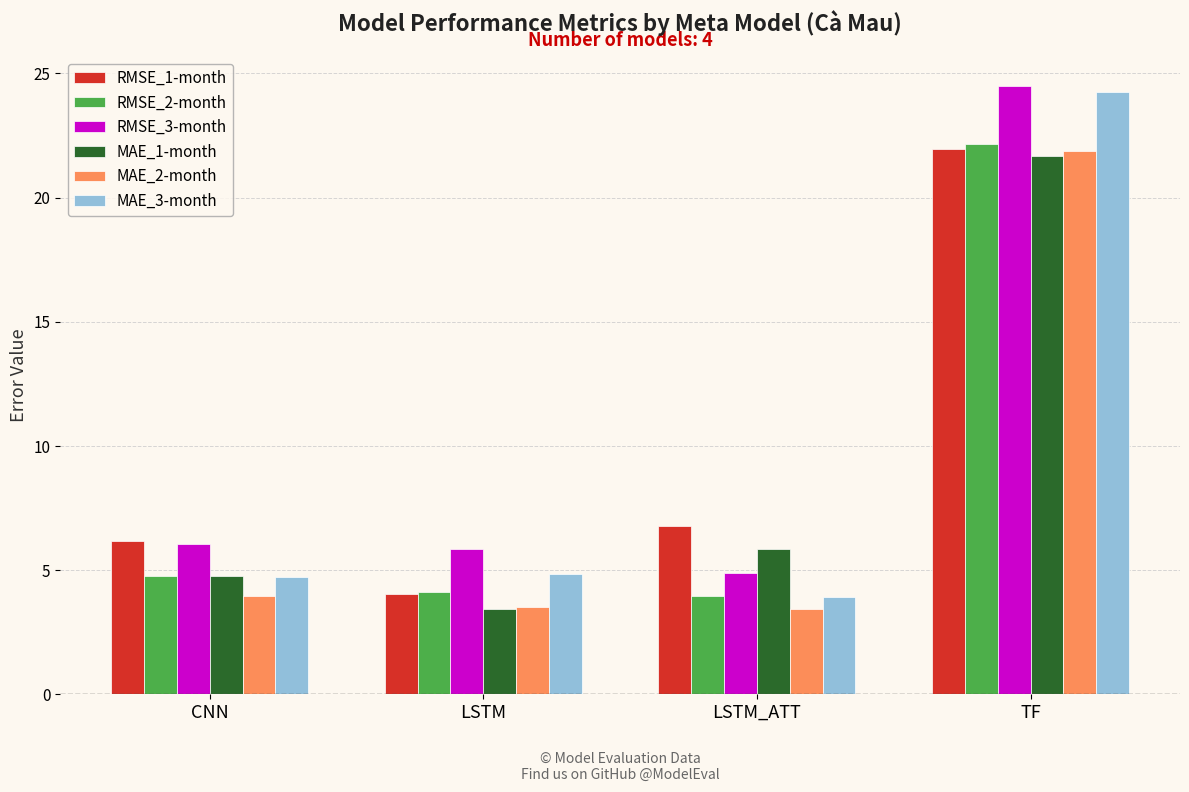

At which label does RMSE_2-month first exceed 4?

CNN